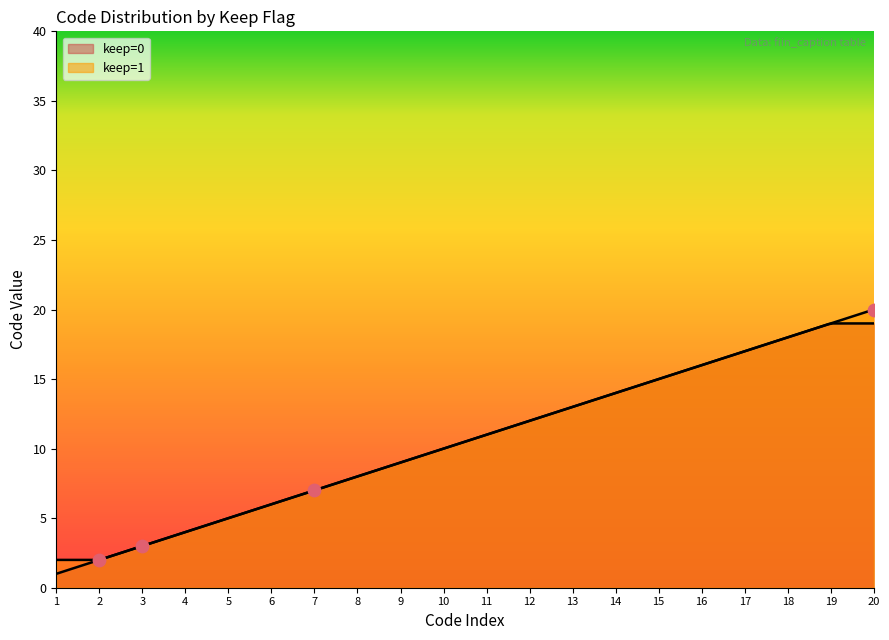

What are all the series names shown in the legend?

keep=0, keep=1